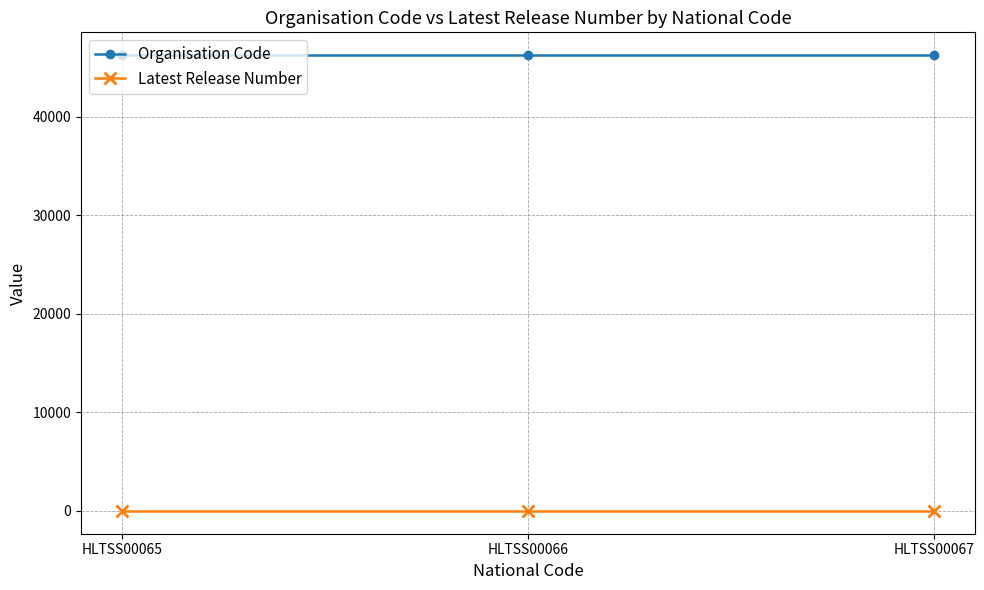

At how many categories does at least one series exceed 19018?

3